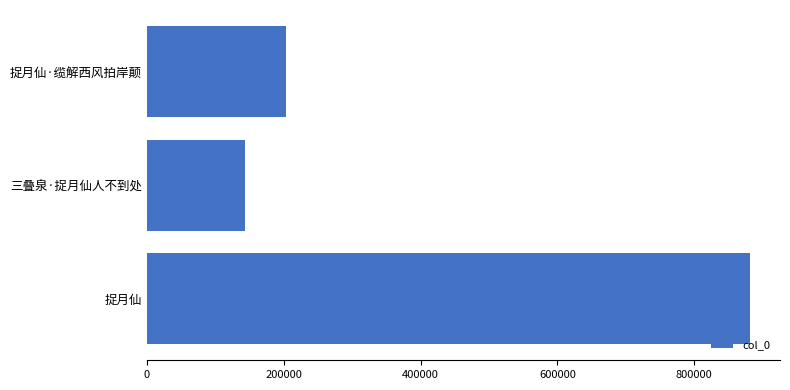

At which category does the chart reach its minimum across all series?

三叠泉·捉月仙人不到处